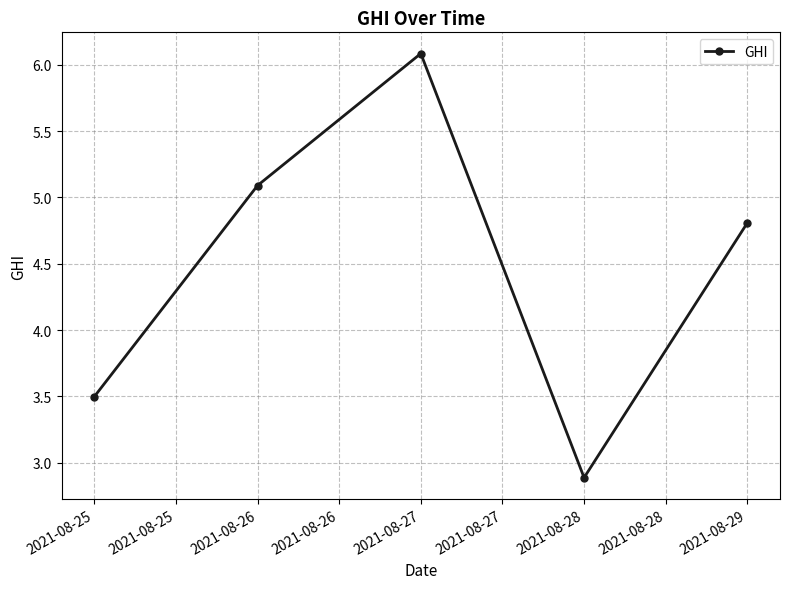

The chart shows a value of 3.0 at 2021-08-26. True or false?

False